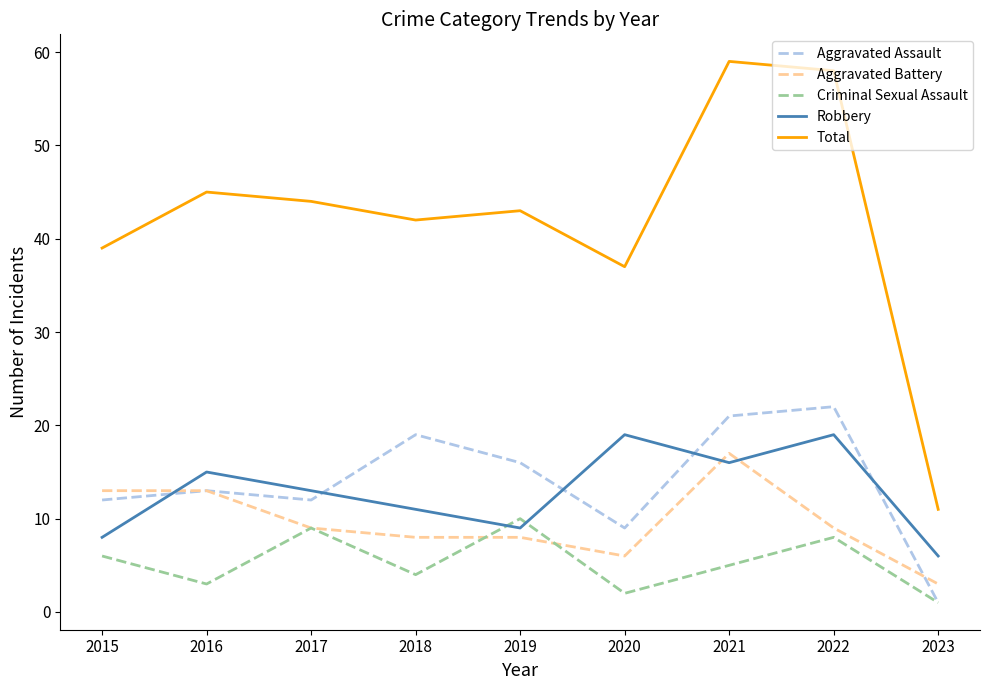

What is the minimum value shown in the chart?

1